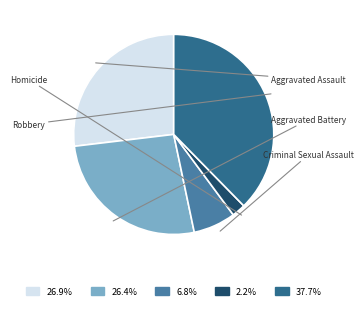

Is there a majority slice in this chart?

No